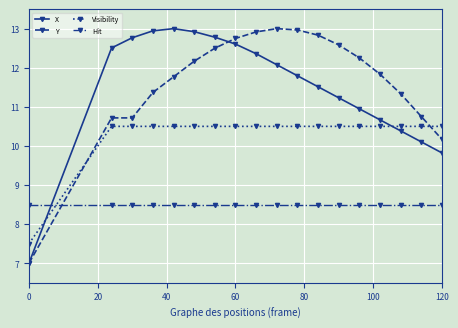

Is this an area chart (filled region under the line)?

No